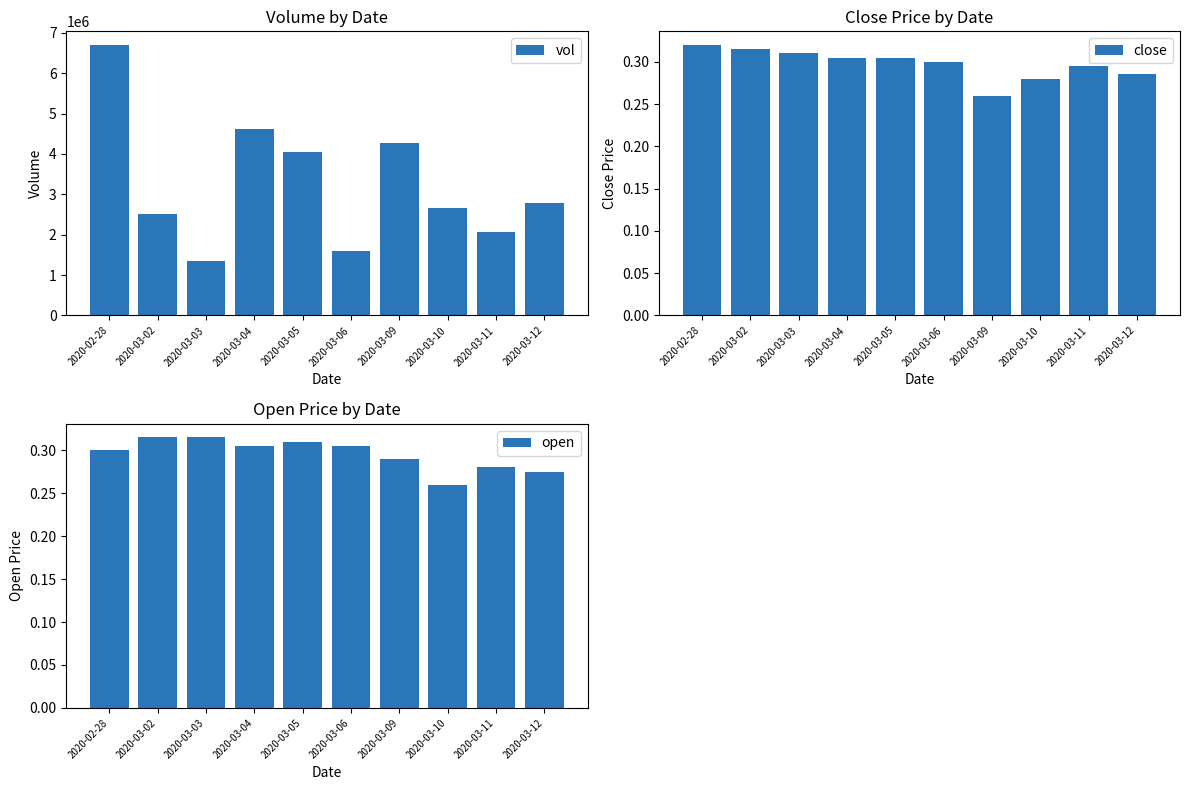

How many bars are there in total?

30